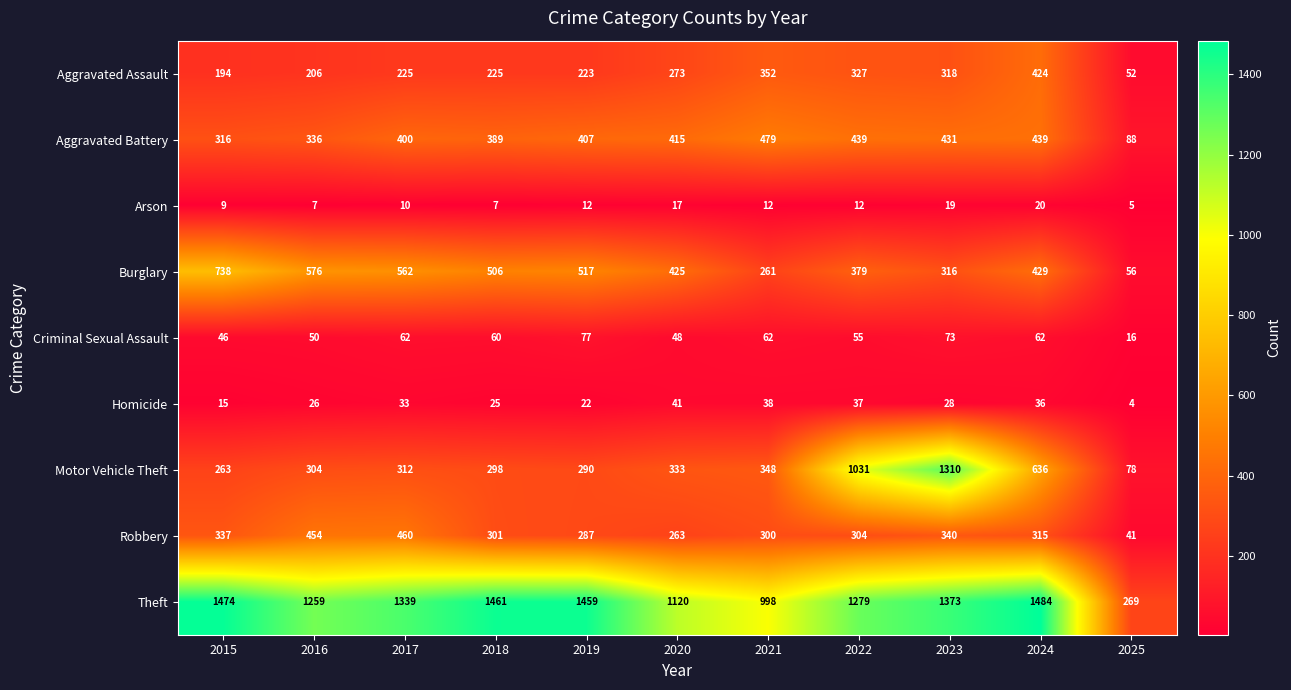

Rank the series at 2015 from lowest to highest value.

Arson, Homicide, Criminal Sexual Assault, Aggravated Assault, Motor Vehicle Theft, Aggravated Battery, Robbery, Burglary, Theft